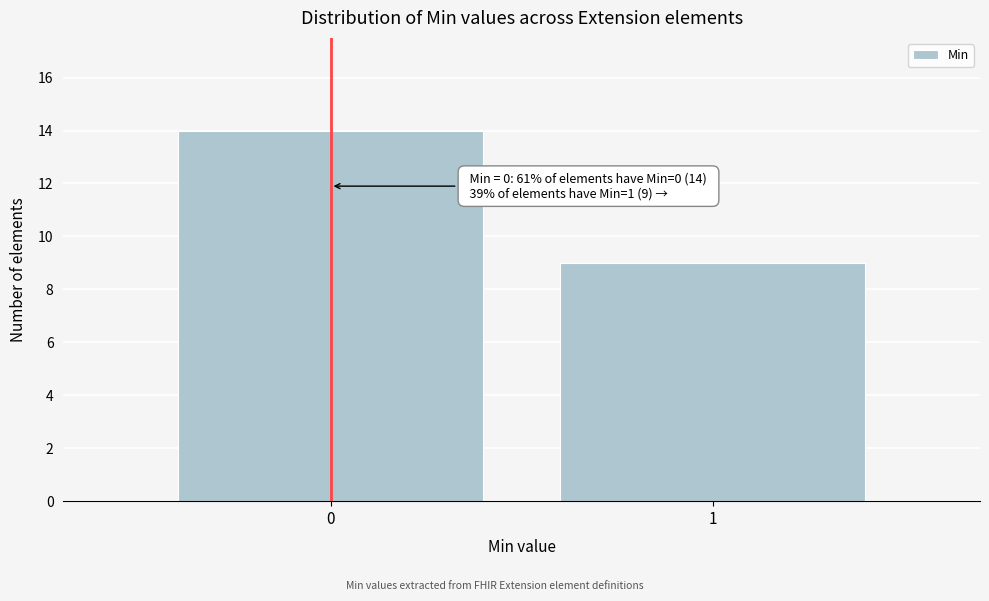

Reading left to right, list all the values displayed in this chart.

14	9